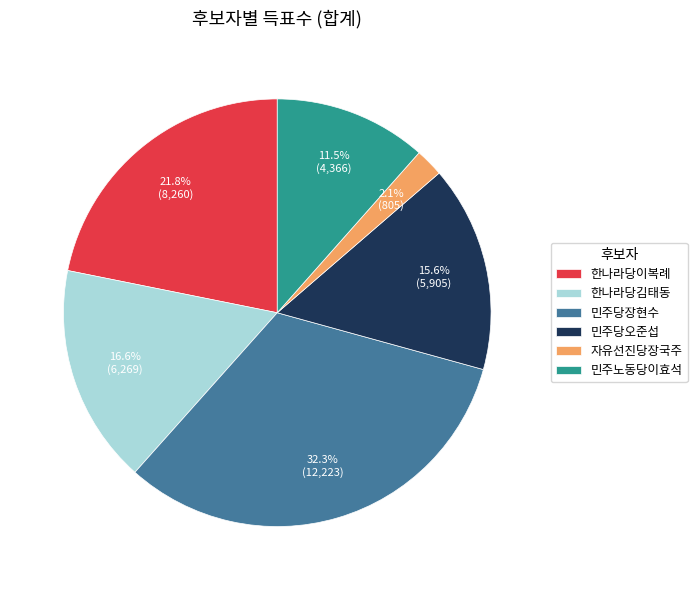

How many segments does this pie chart have?

6